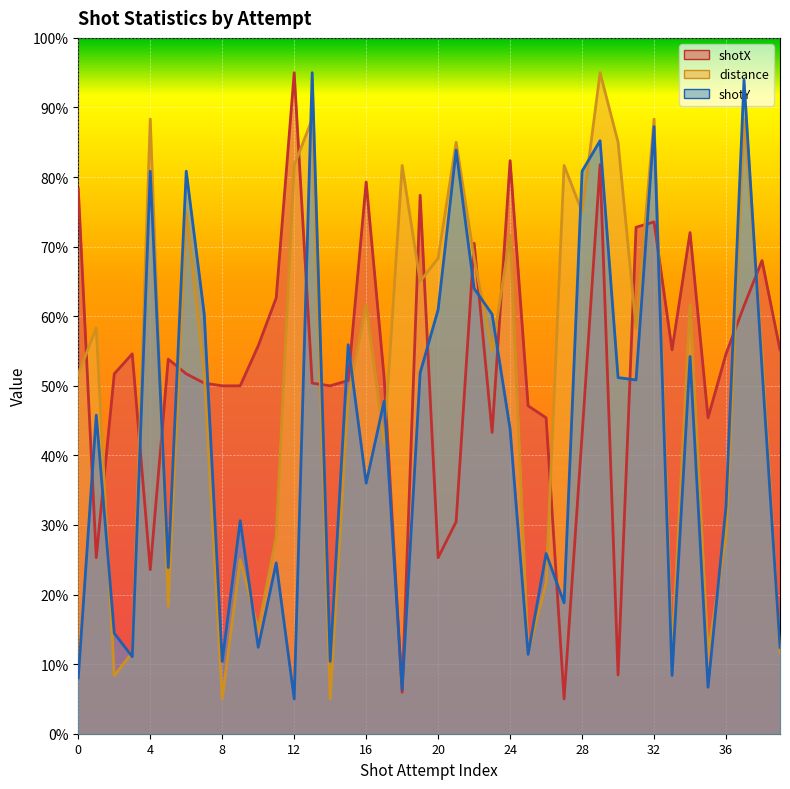

Which series has the largest total across all categories?

shotX